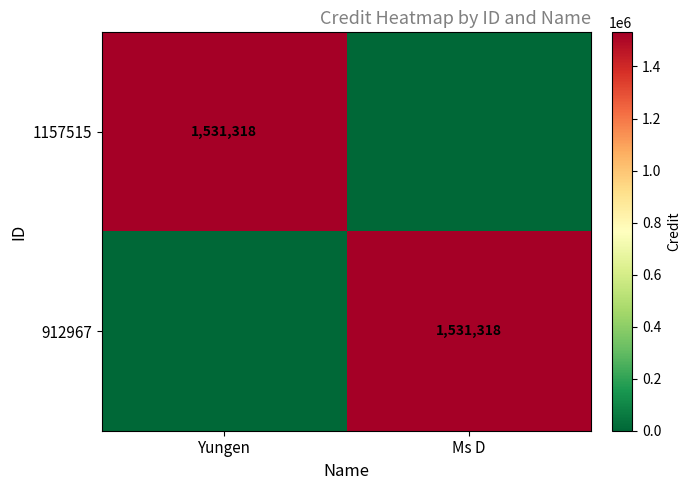

Is it true that 912967 equals 1531318 at Ms D?

True